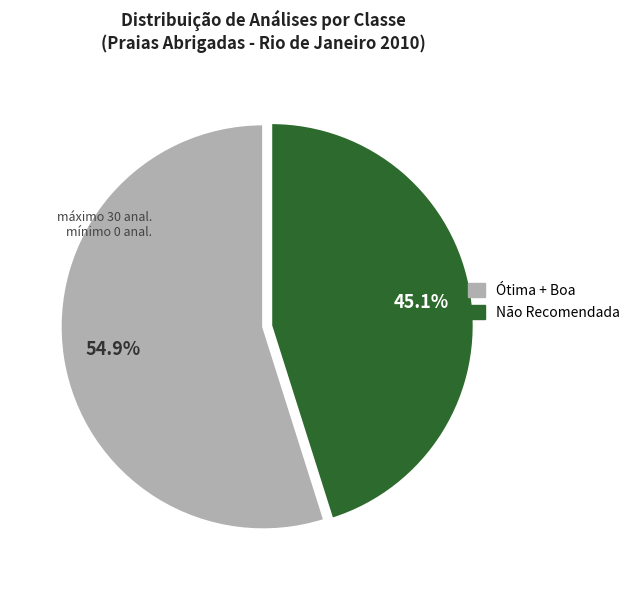

Is there a majority slice in this chart?

Yes